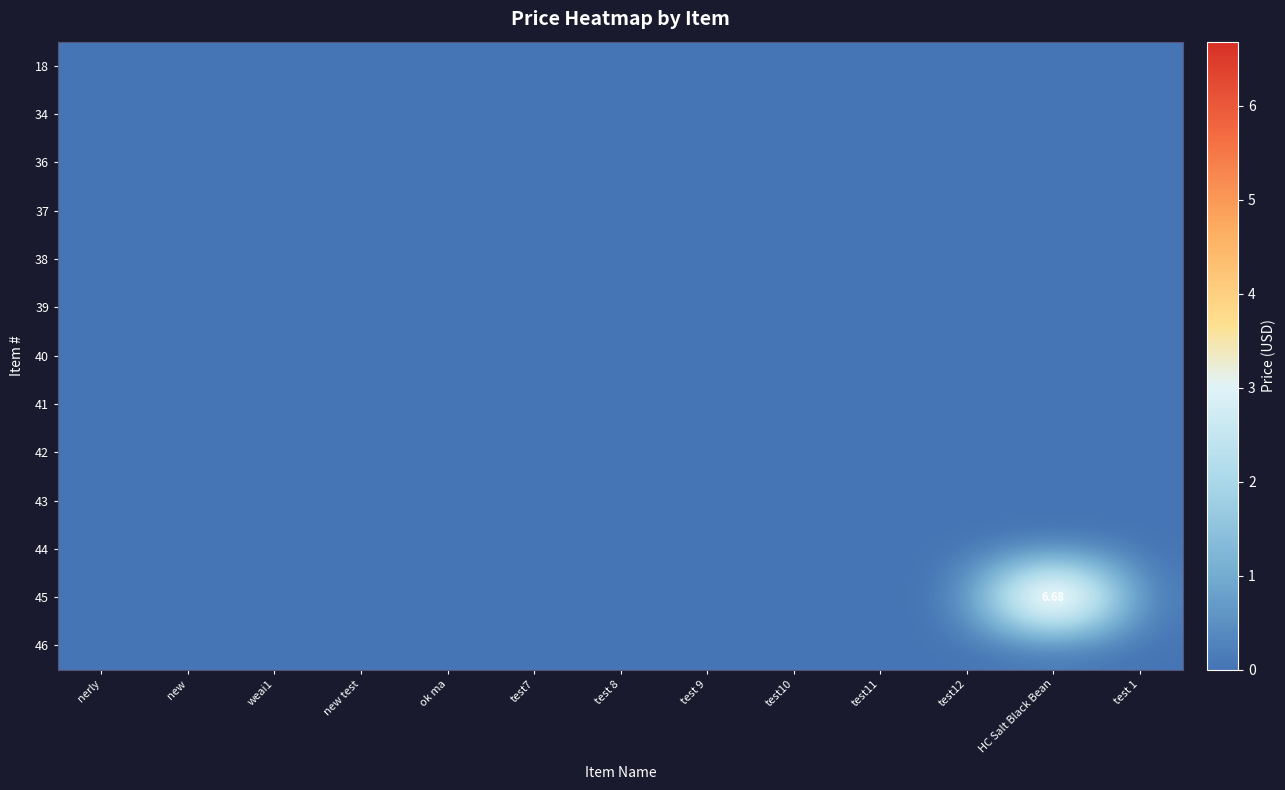

List the labels in order of 38 value, largest first.

nerly, new, weai1, new test, ok ma, test7, test 8, test 9, test10, test11, test12, HC Salt Black Bean, test 1